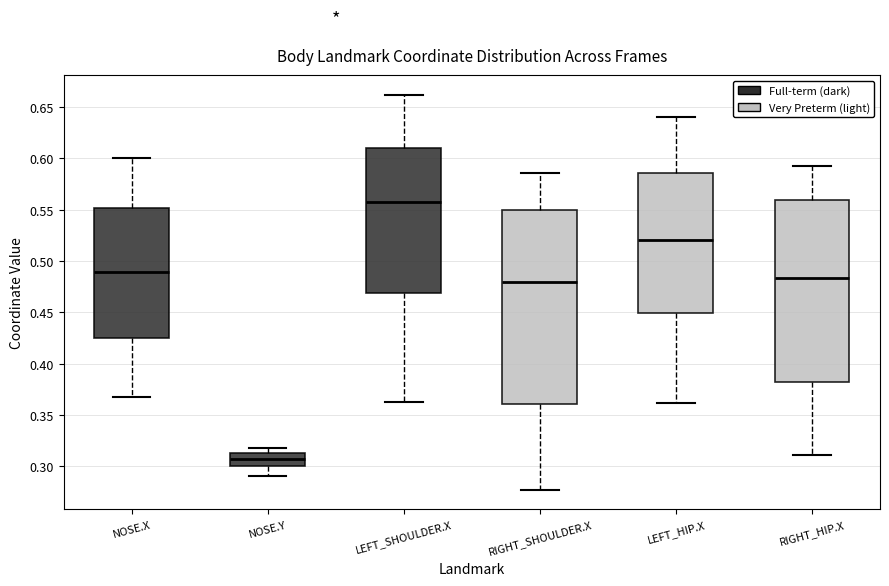

Where is the lower edge of the box for RIGHT_SHOULDER.X on the y-axis? The values are not printed on the chart, so give them approximately, as read against the axis.

0.360